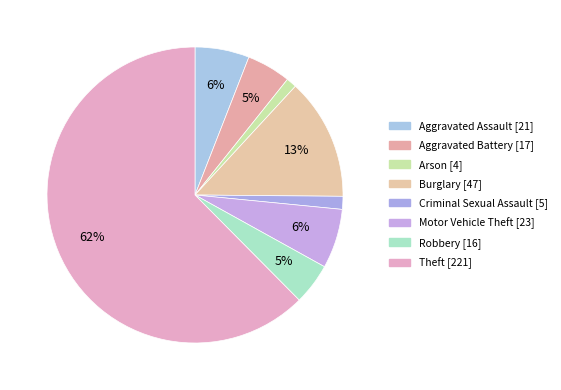

How many slices are in this pie chart?

8